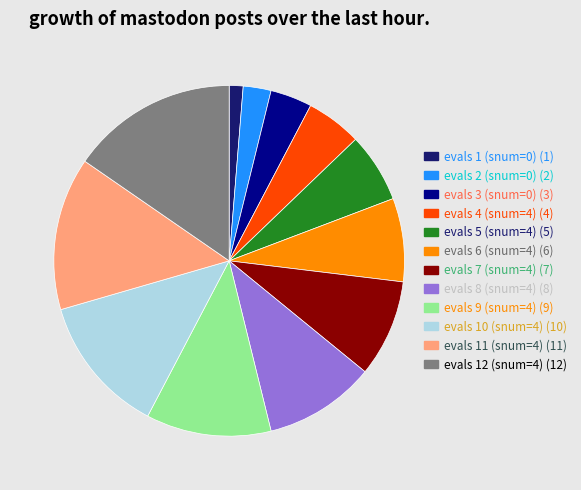

Is there a majority slice in this chart?

No